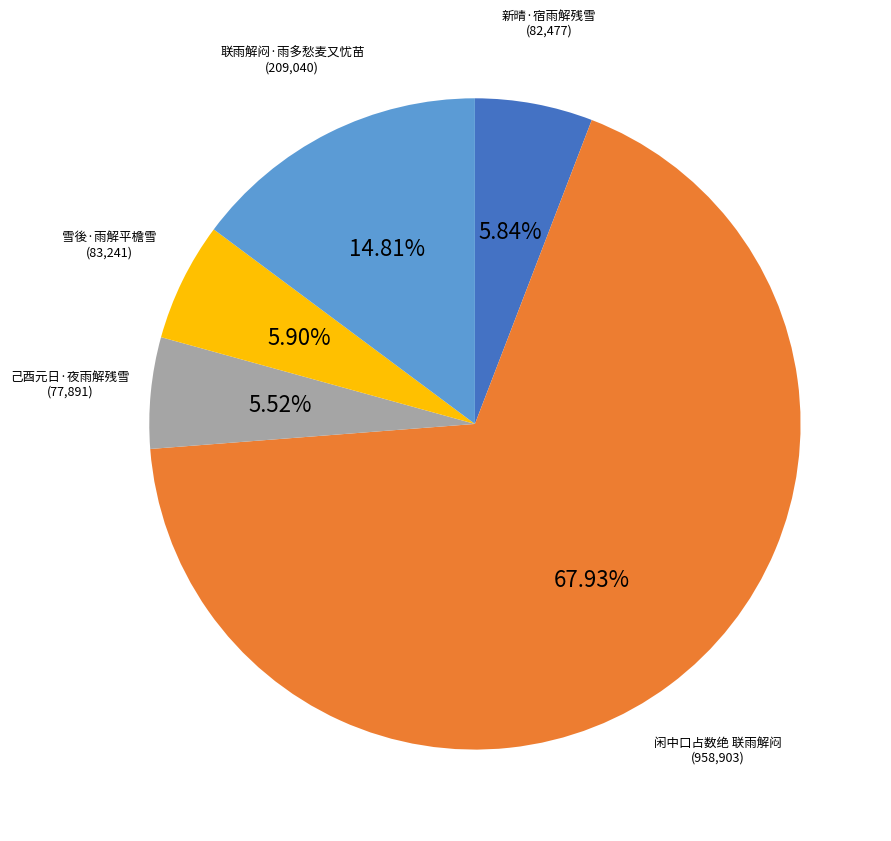

Is there a majority slice in this chart?

Yes